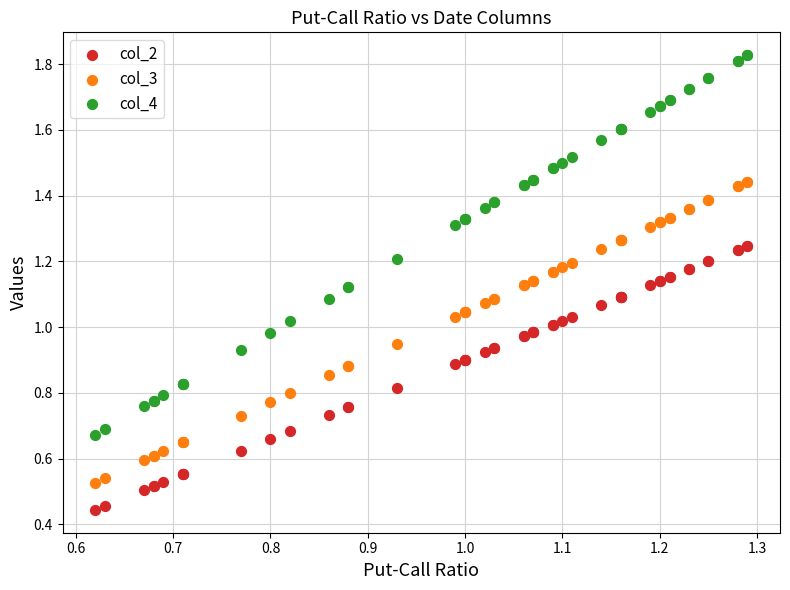

Which series contains the lowest Y value?

col_2